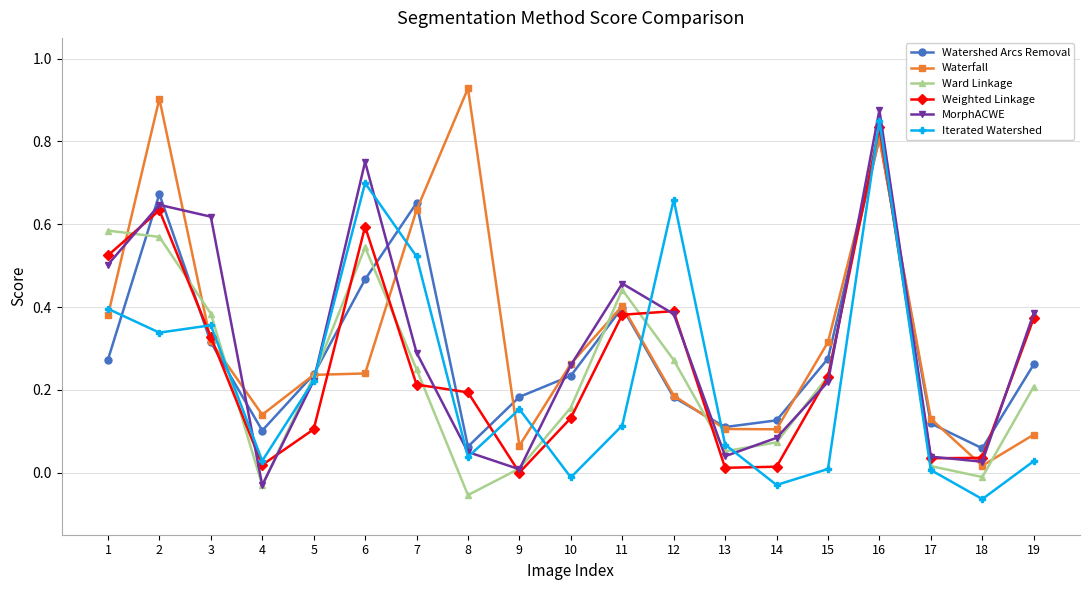

How many interior local peaks does the MorphACWE series have?

4